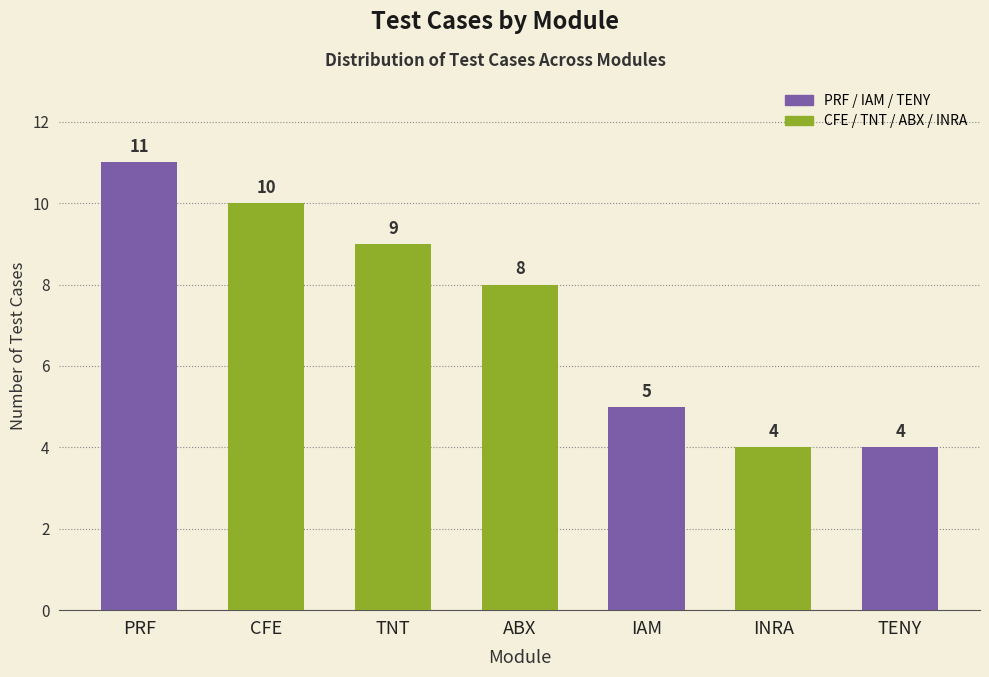

Where does the data first go above 8?

PRF